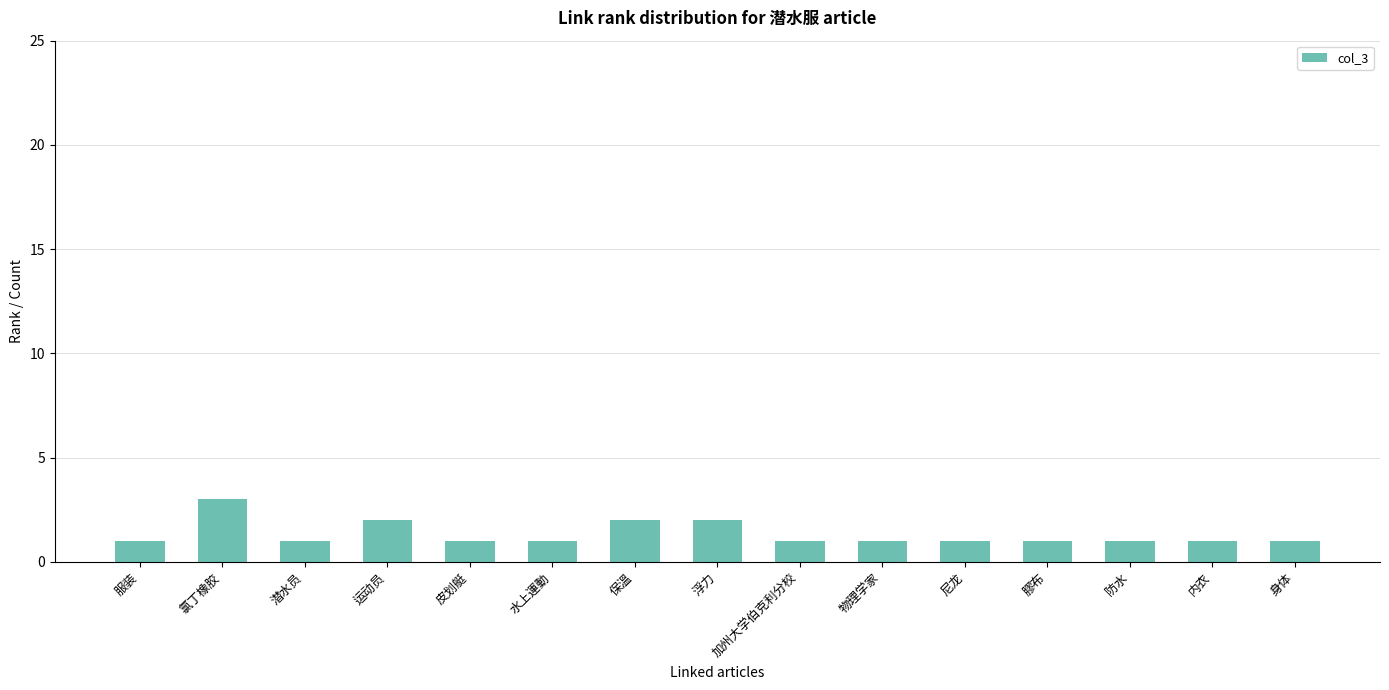

Reading left to right, extract all data points from this chart.

服装=1	氯丁橡胶=3	潜水员=1	运动员=2	皮划艇=1	水上運動=1	保溫=2	浮力=2	加州大学伯克利分校=1	物理学家=1	尼龙=1	膠布=1	防水=1	内衣=1	身体=1